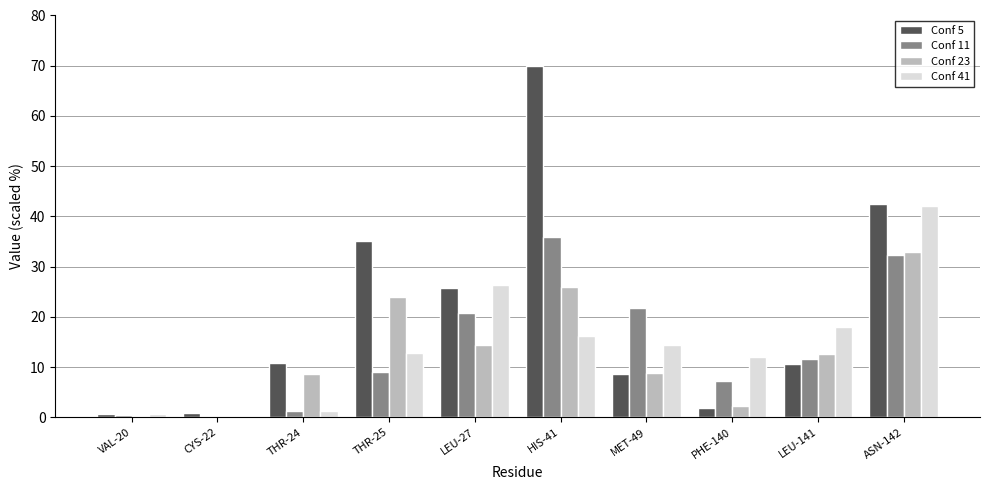

What is the sum of the Conf 23 values at LEU-141 and THR-25?

36.4